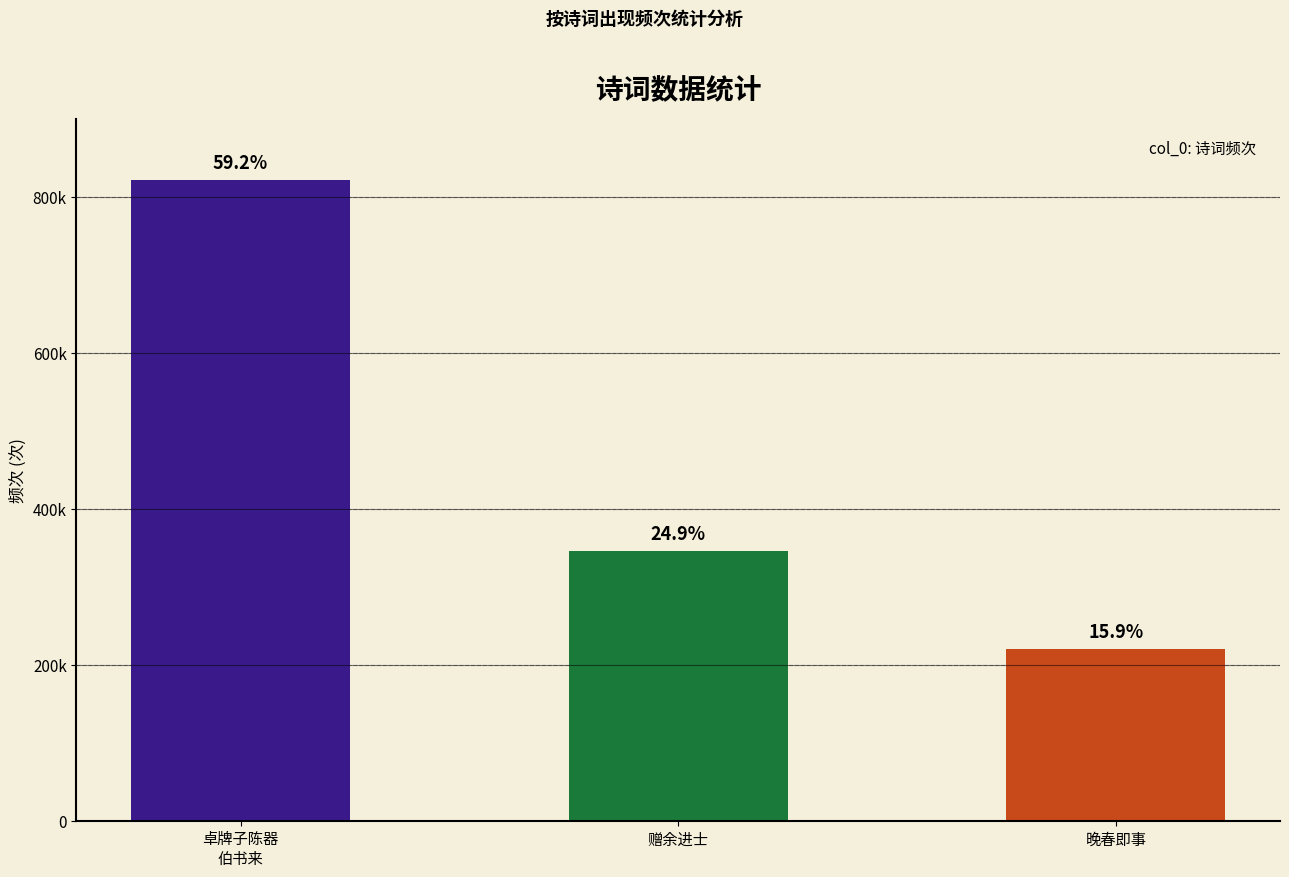

Reading left to right, what are all the values shown in this chart?

卓牌子陈器
伯书来=822047	赠余进士=346312	晚春即事=220469